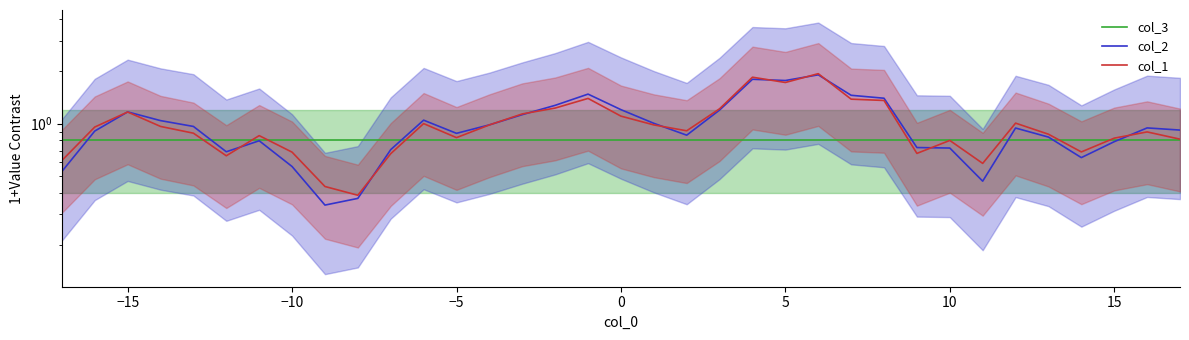

What are all the series names shown in the legend?

col_3, col_2, col_1